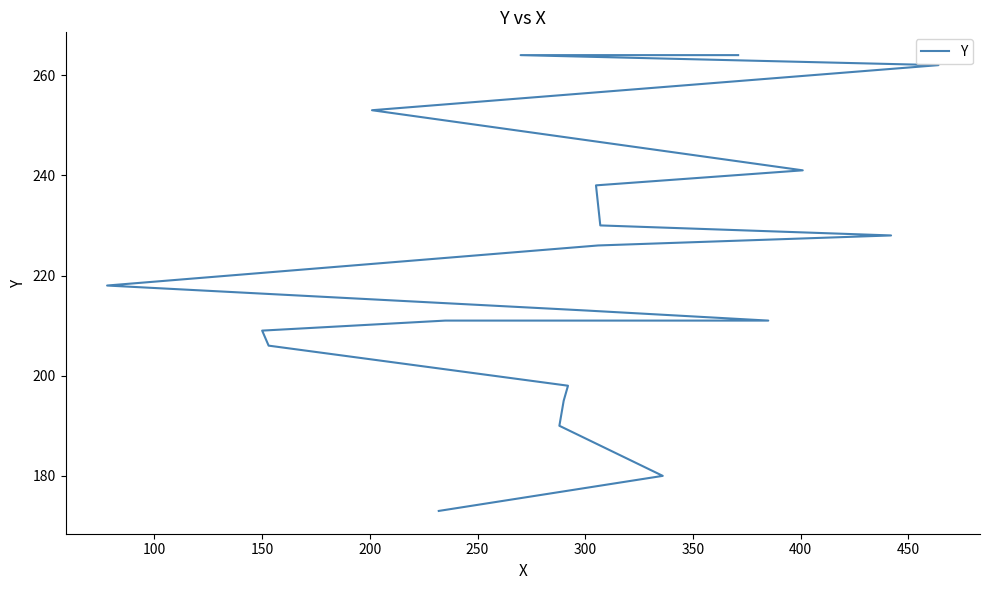

What is the value of the 12th point from the left?

226